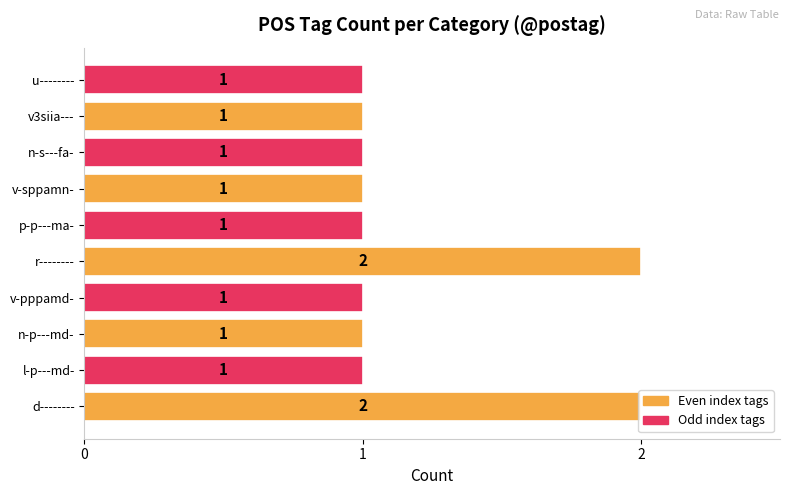

Count the values in the range 1 to 2.

10